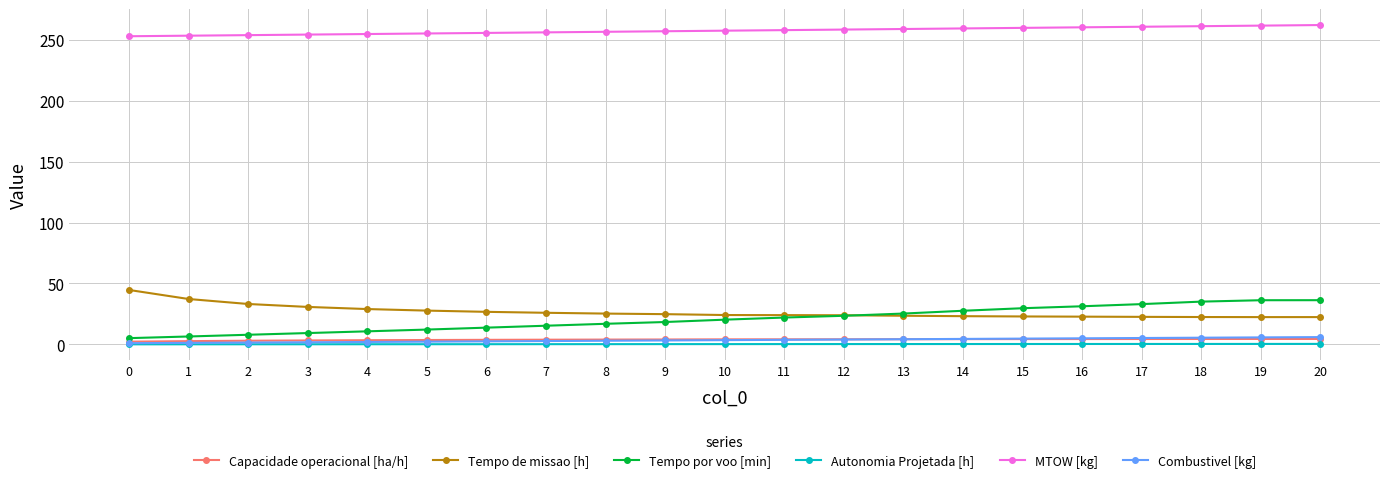

True or false: Combustivel [kg] and MTOW [kg] cross at least once.

False